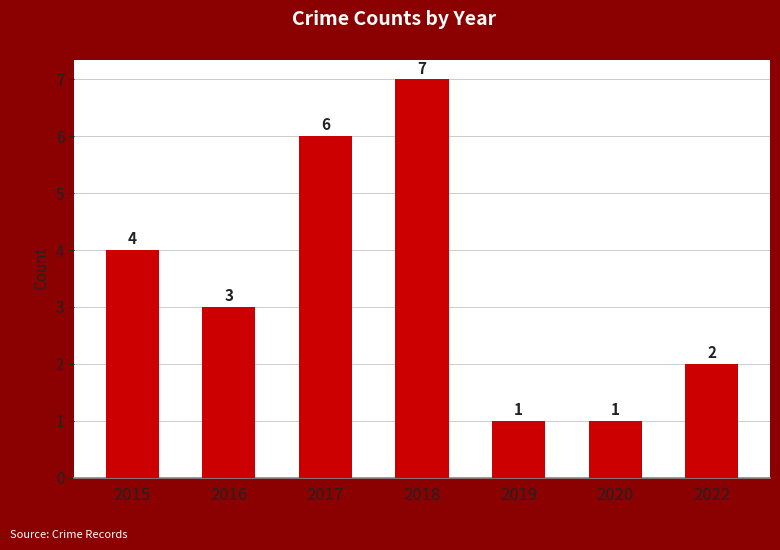

At which label does the data first exceed 3?

2015